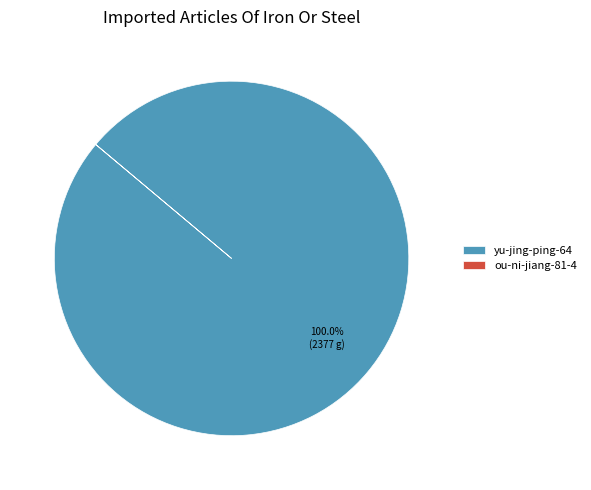

What is the largest slice in the pie chart?

yu-jing-ping-64